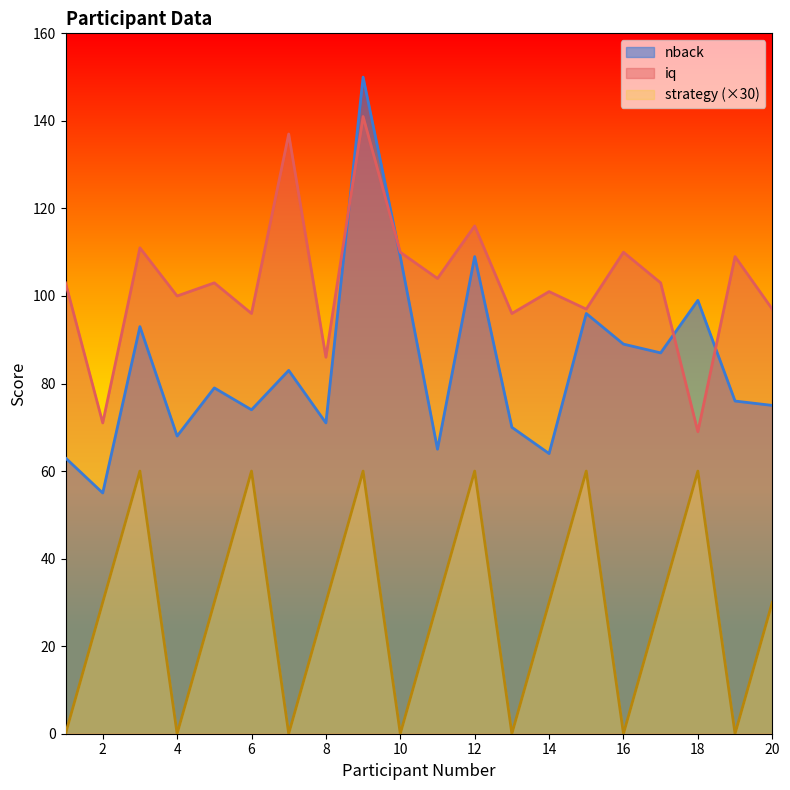

Where is nback nearest to the value 102?

18